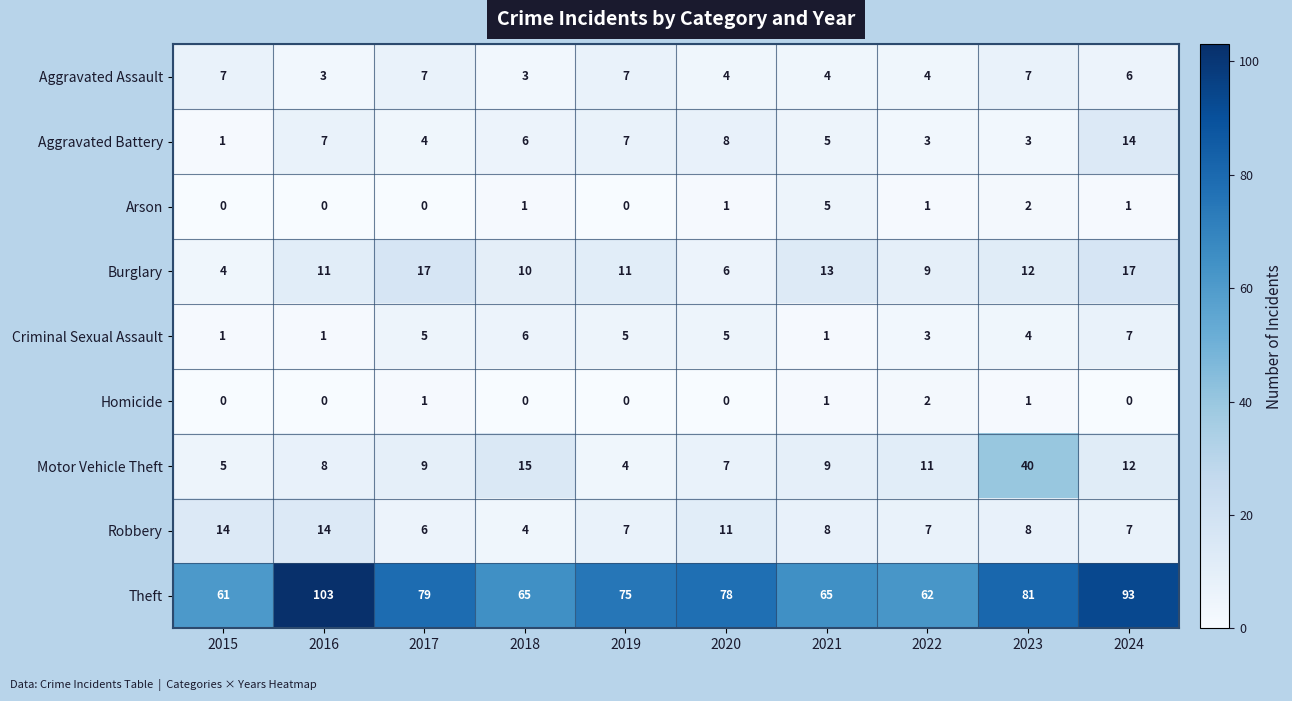

What is the average value of the Motor Vehicle Theft series?

12